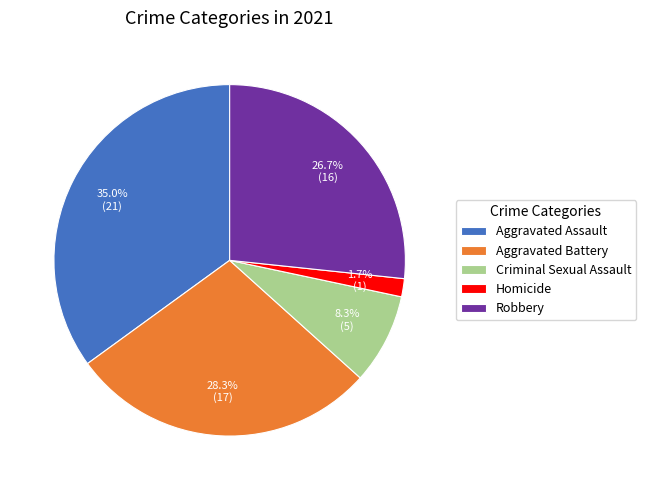

Count the number of slices in the pie.

5